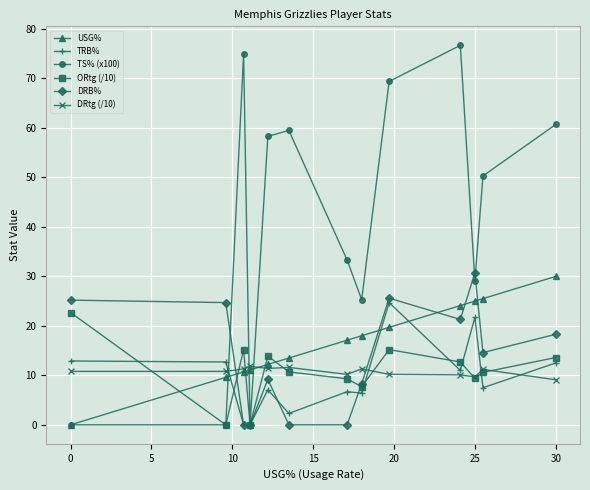

True or false: TS% (x100) and DRtg (/10) intersect in this chart.

True